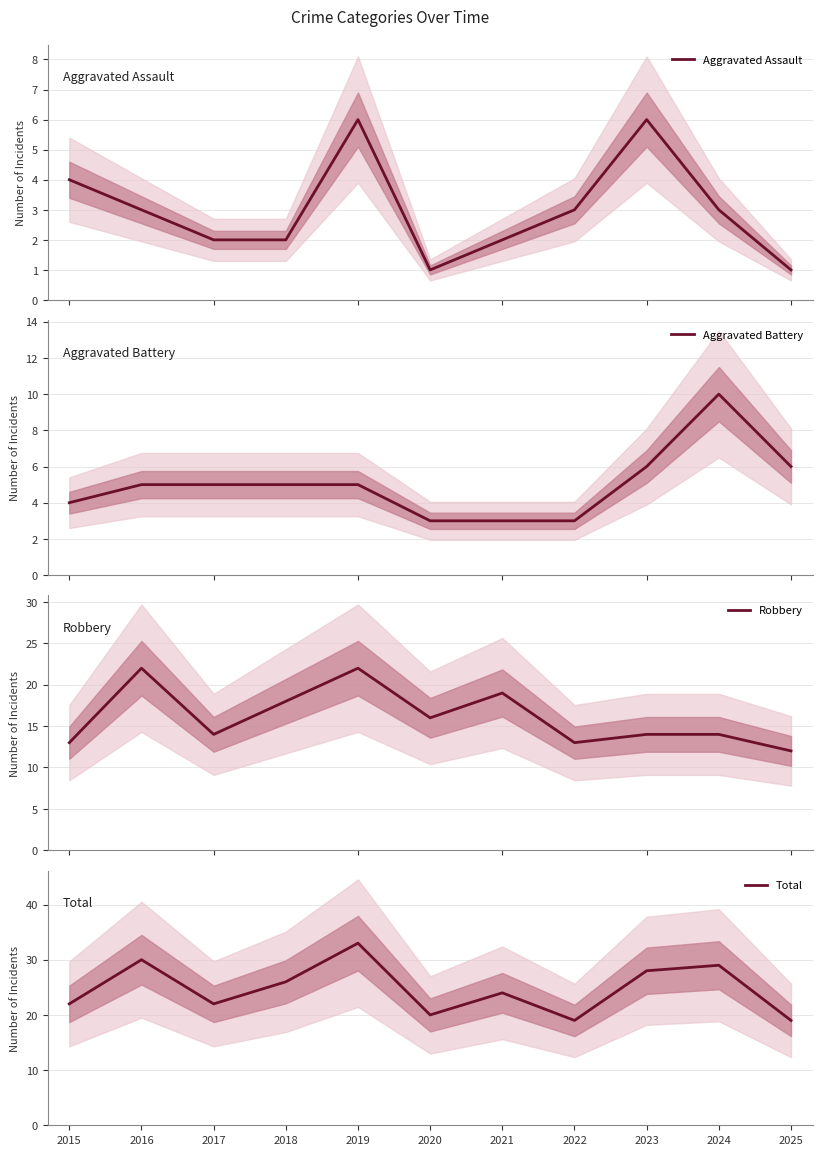

What is the average value of the Aggravated Battery series?

5